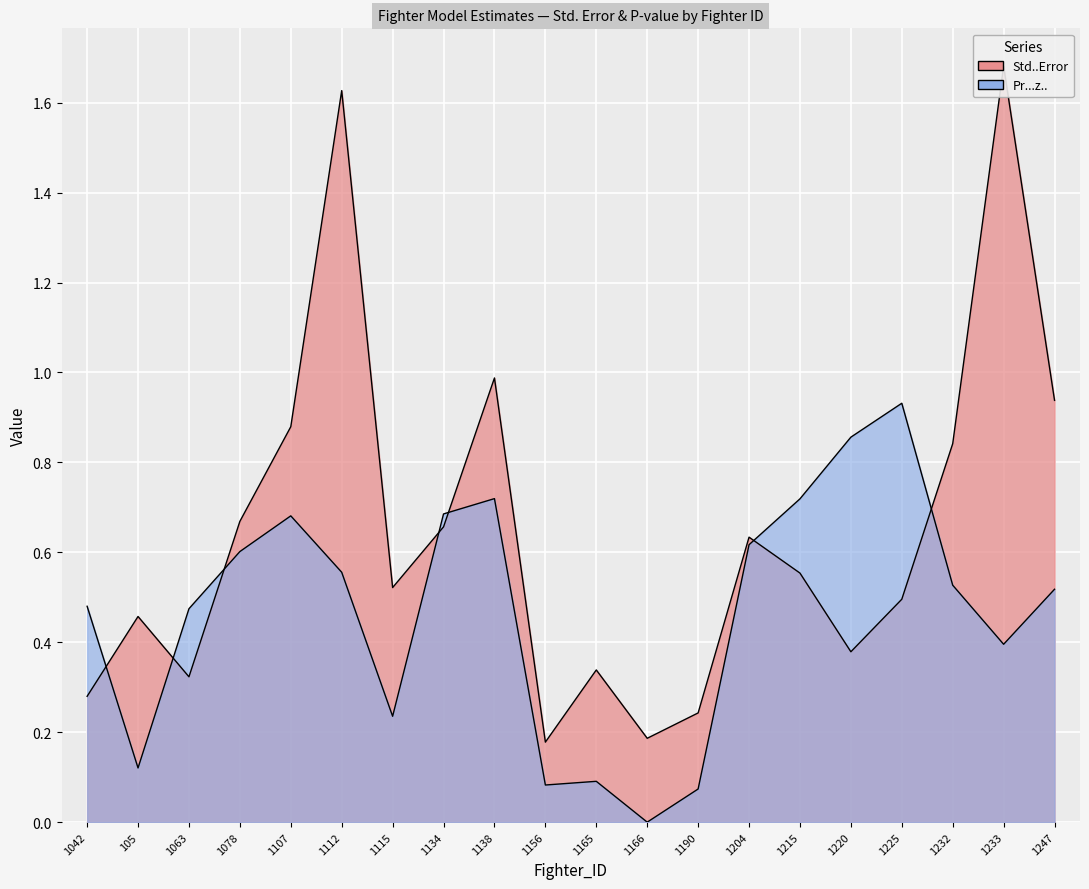

What is the label of the 16th point from the left?

1220